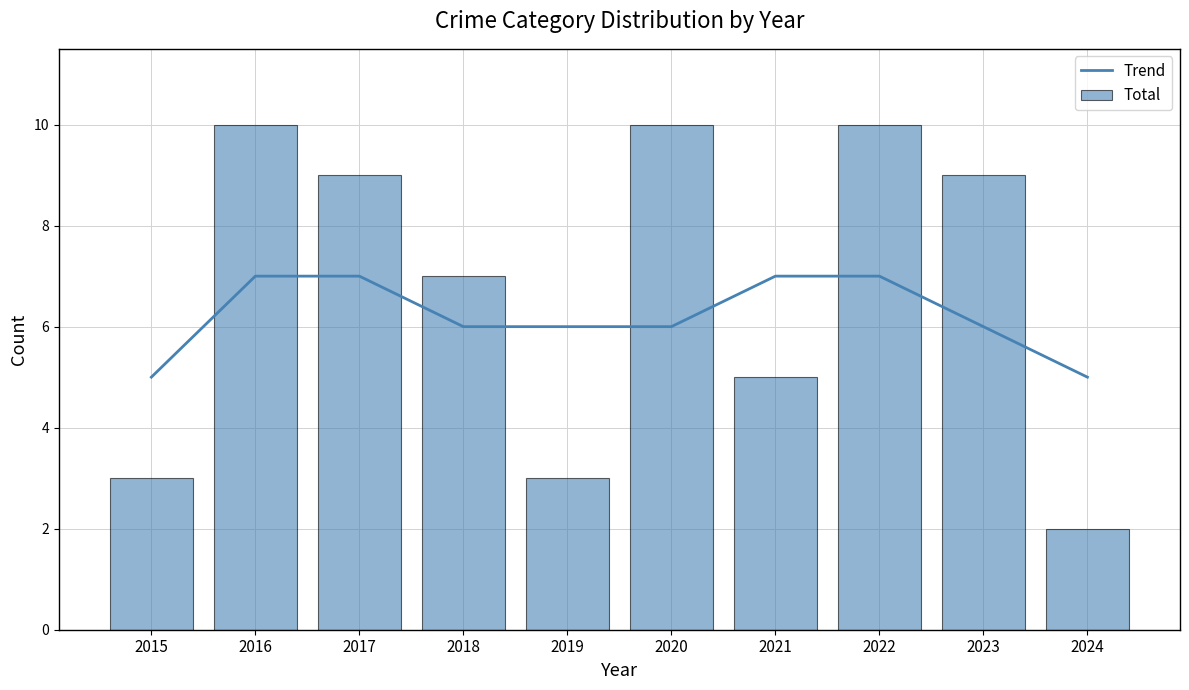

At 2023, list the series in order from smallest to largest.

Trend, Total